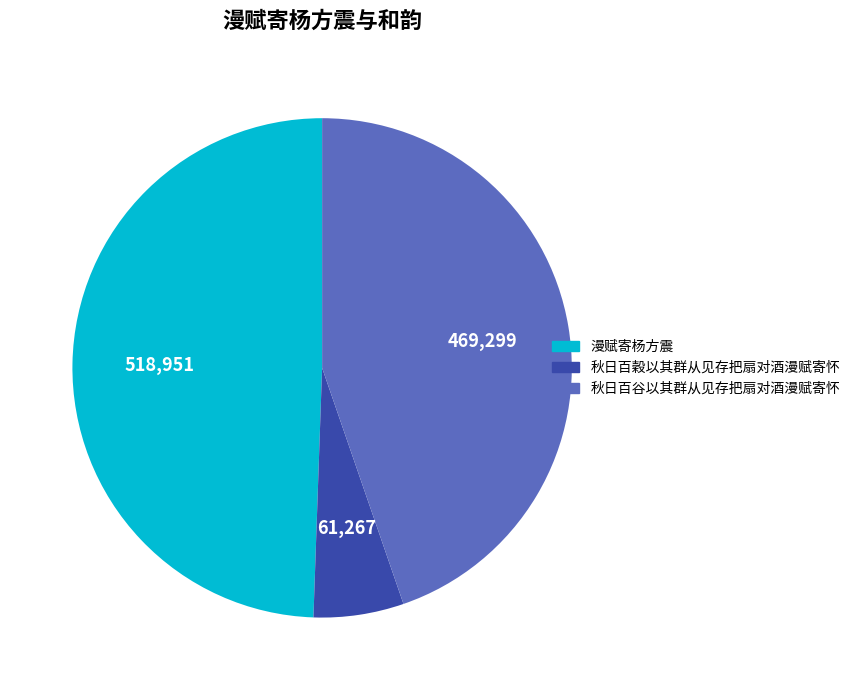

What is the smallest slice in the pie chart?

秋日百穀以其群从见存把扇对酒漫赋寄怀